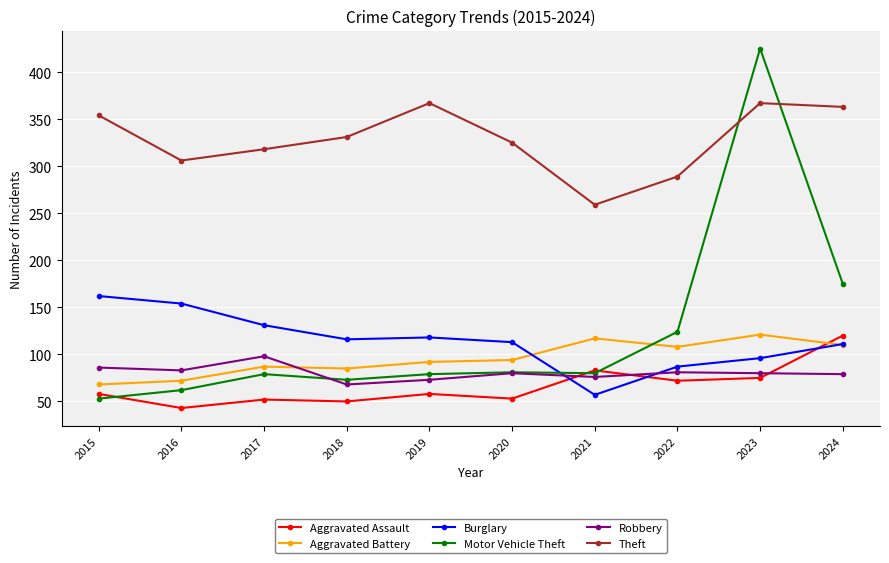

How many interior local valleys does the Theft series have?

2